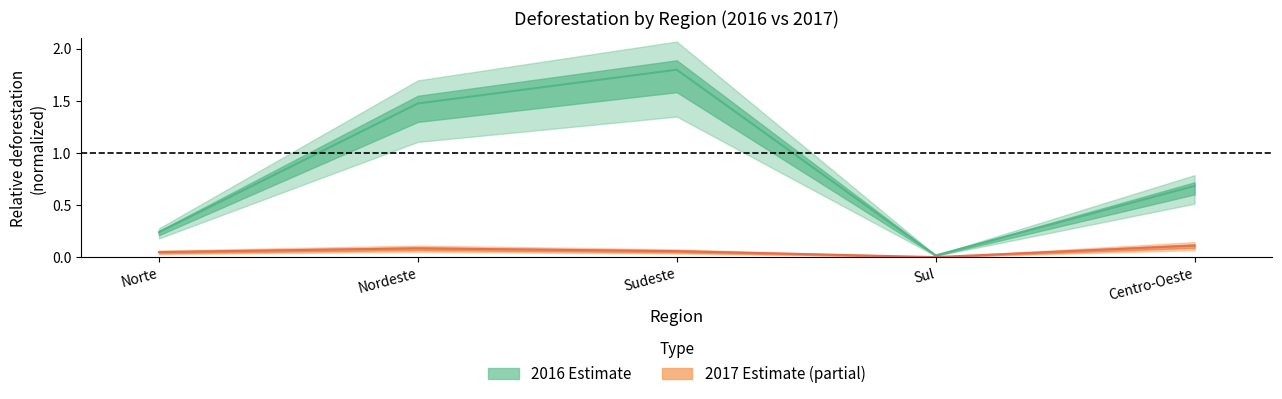

The value of 2016 at Sul is 0.0. True or false?

False